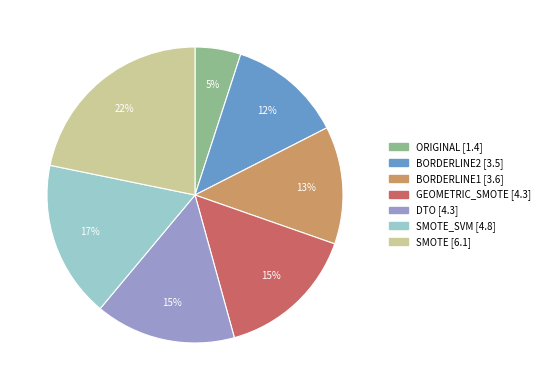

How many segments does this pie chart have?

7